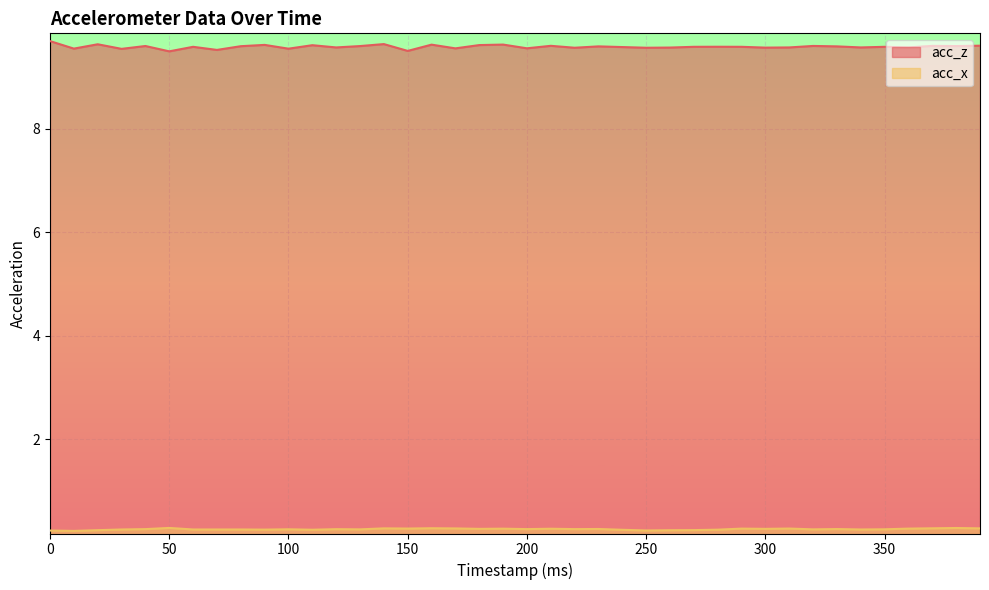

True or false: acc_x has more than 1 points higher than both neighbors.

True